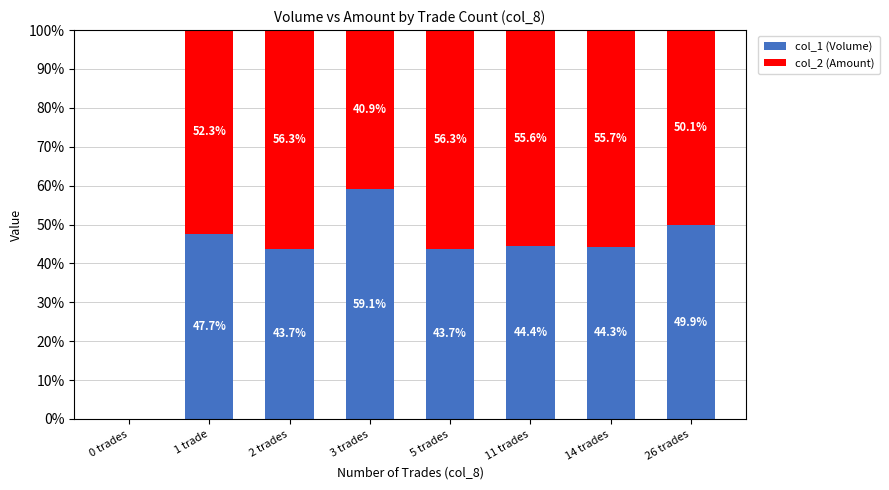

At which label does col_1 (Volume) reach its peak?

3 trades